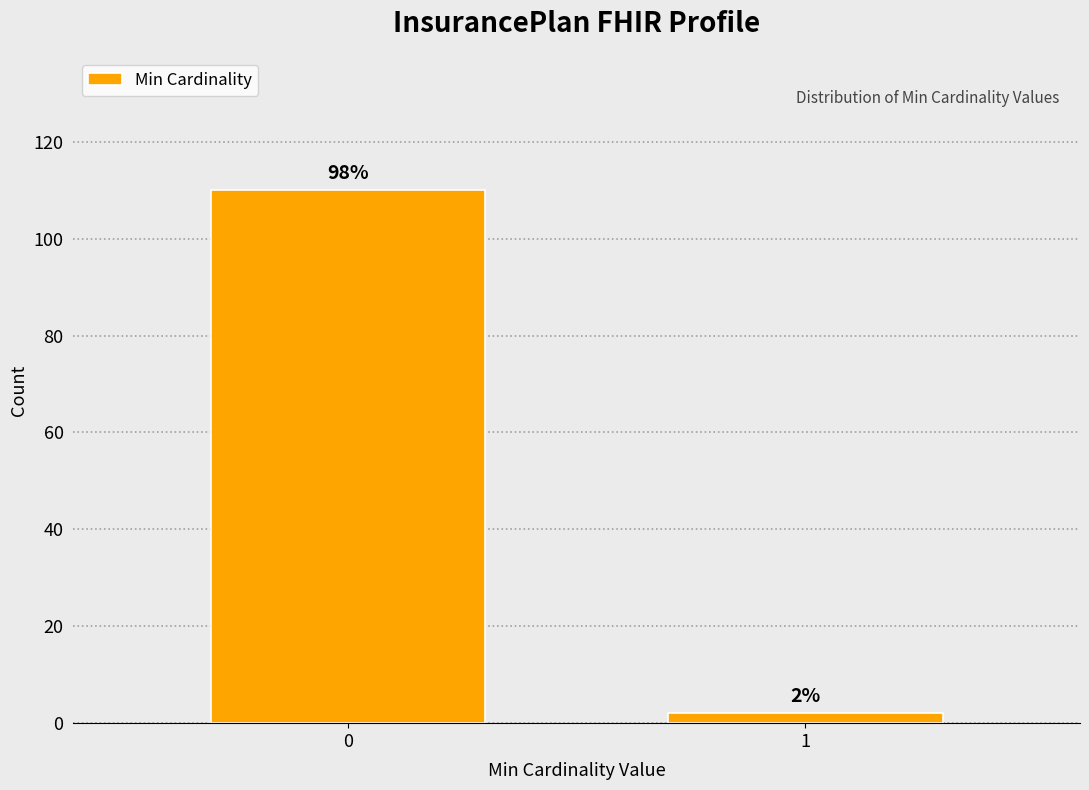

Reading left to right, what are all the values shown in this chart?

0=110	1=2